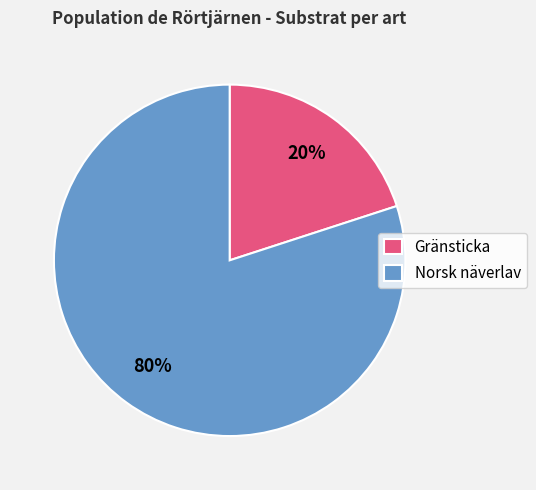

Is the sum of Gränsticka and Norsk näverlav greater than half?

Yes